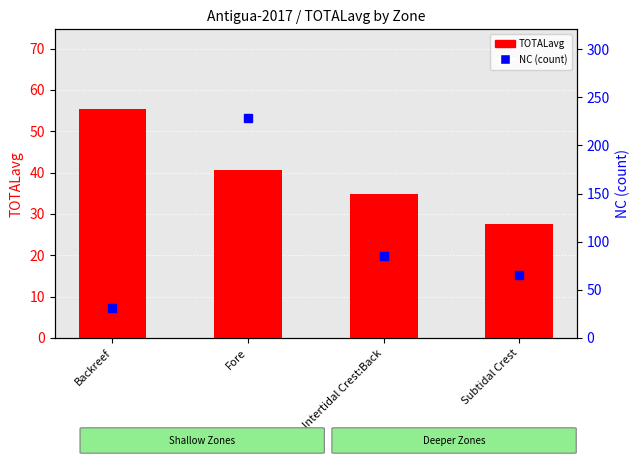

Count the number of categories in the chart.

4